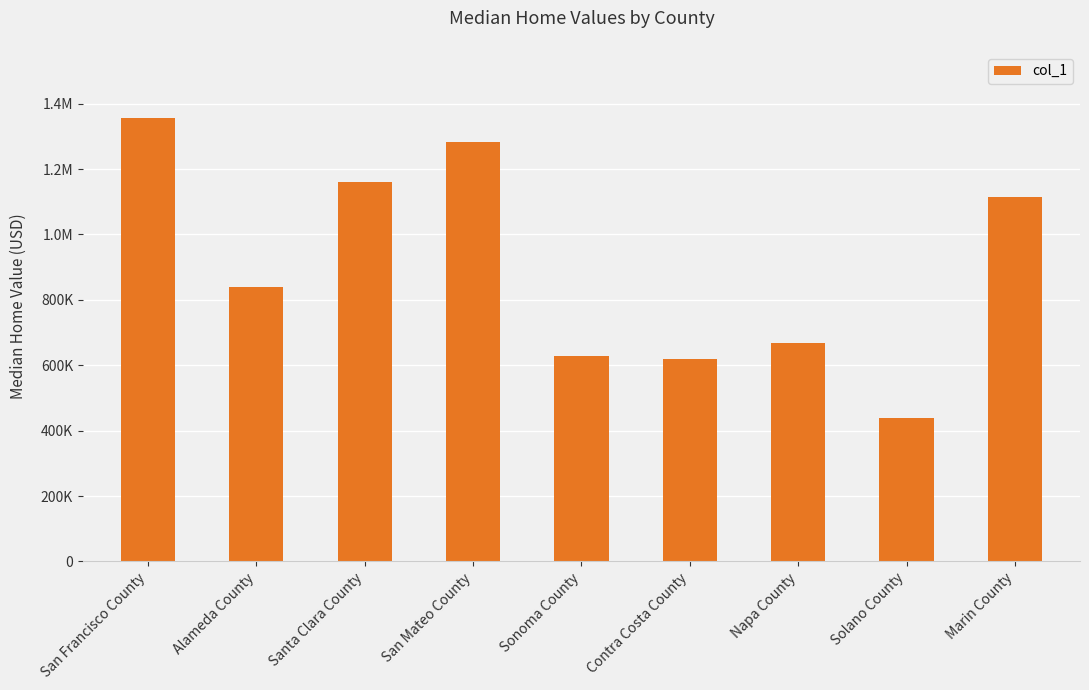

What is the greatest value displayed?

1355200